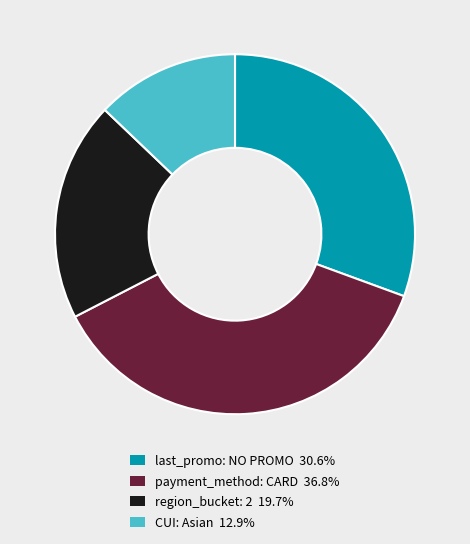

What is the ratio of the value at payment_method: CARD 36.8% to the value at last_promo: NO PROMO 30.6%?

1.2